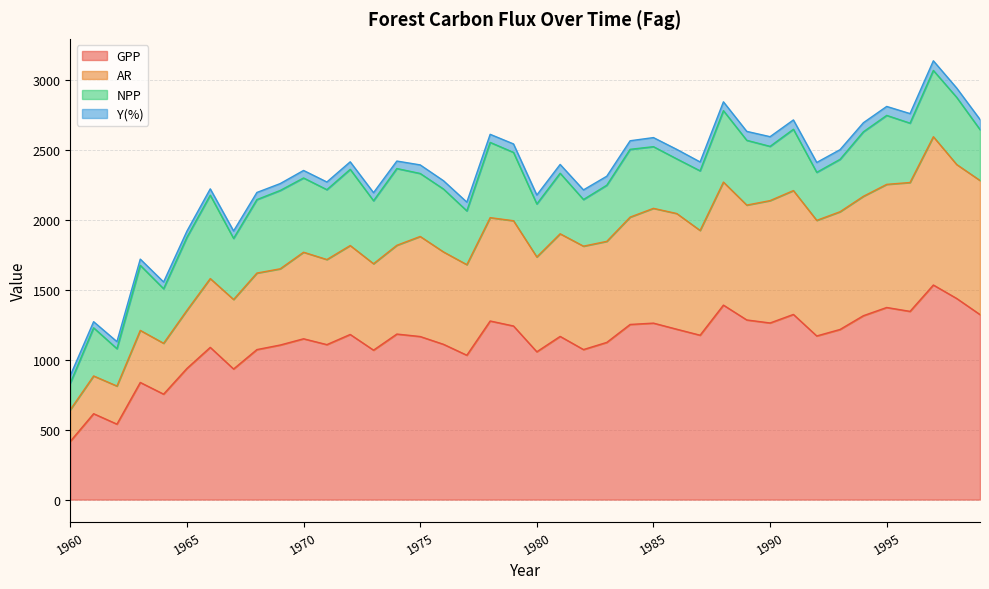

What is the maximum value for GPP?

1535.3